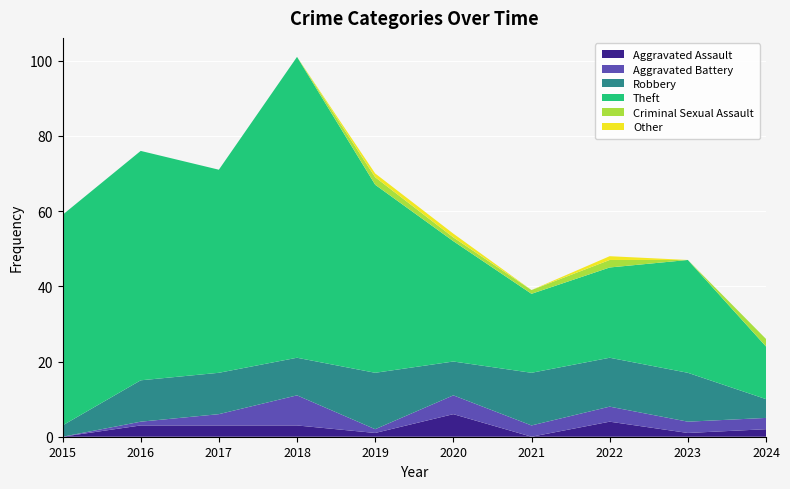

Reading right to left, extract all data points from this chart.

Aggravated Assault: 2024=2	2023=1	2022=4	2021=0	2020=6	2019=1	2018=3	2017=3	2016=3	2015=0
Aggravated Battery: 2024=3	2023=3	2022=4	2021=3	2020=5	2019=1	2018=8	2017=3	2016=1	2015=0
Robbery: 2024=5	2023=13	2022=13	2021=14	2020=9	2019=15	2018=10	2017=11	2016=11	2015=3
Theft: 2024=14	2023=30	2022=24	2021=21	2020=32	2019=50	2018=80	2017=54	2016=61	2015=56
Criminal Sexual Assault: 2024=2	2023=0	2022=2	2021=1	2020=1	2019=2	2018=0	2017=0	2016=0	2015=0
Other: 2024=0	2023=0	2022=1	2021=0	2020=1	2019=1	2018=0	2017=0	2016=0	2015=0